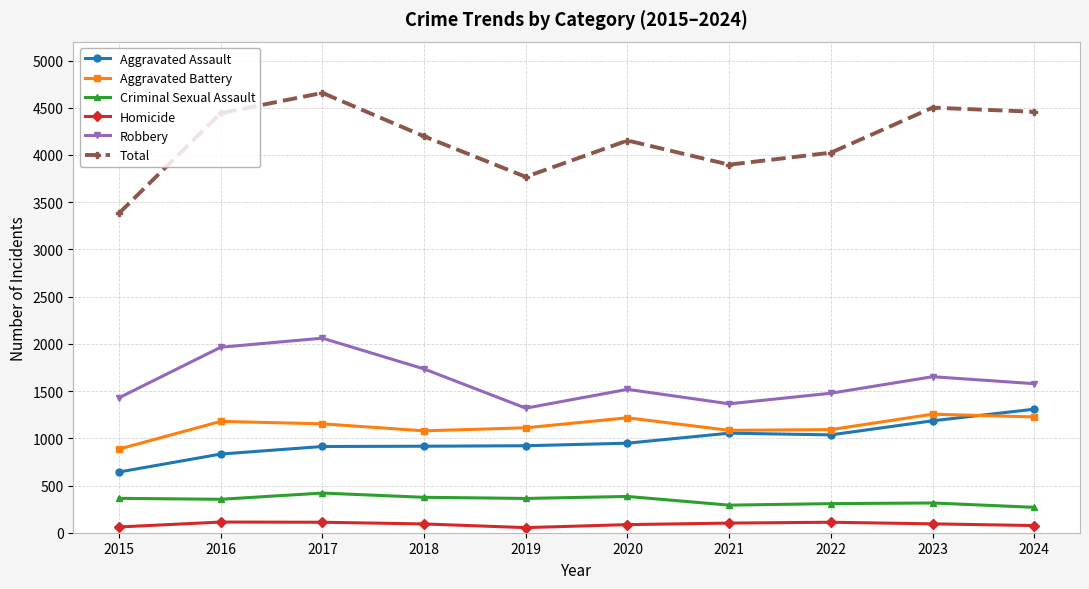

How many values in the Aggravated Battery series are below 1153?

5